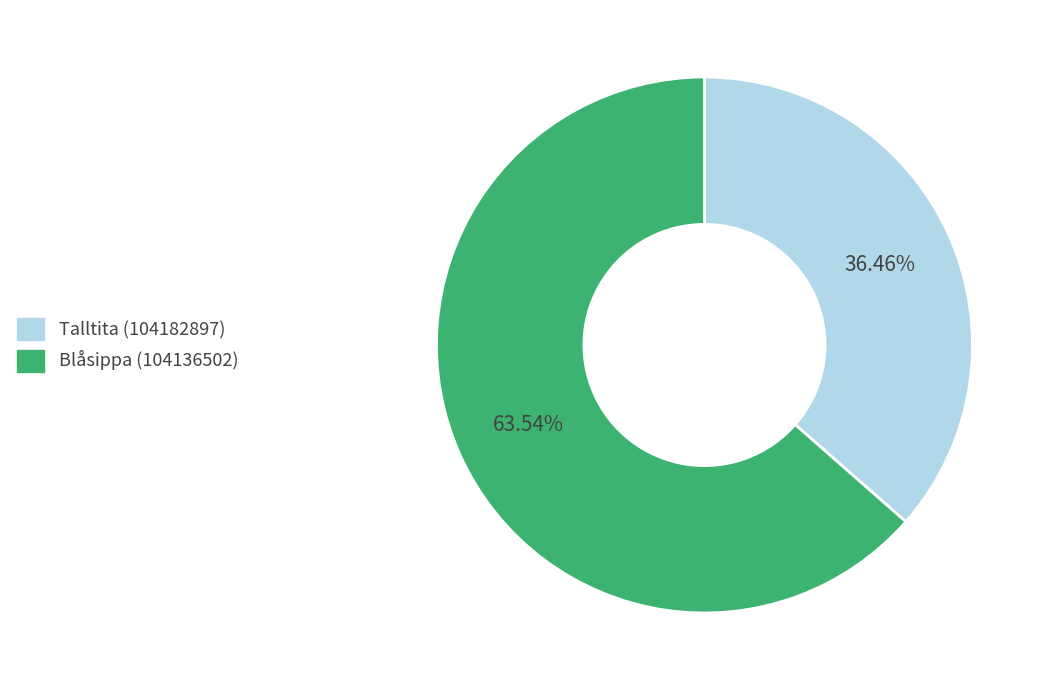

How much of the chart is everything except Talltita (104182897)?

63.5%